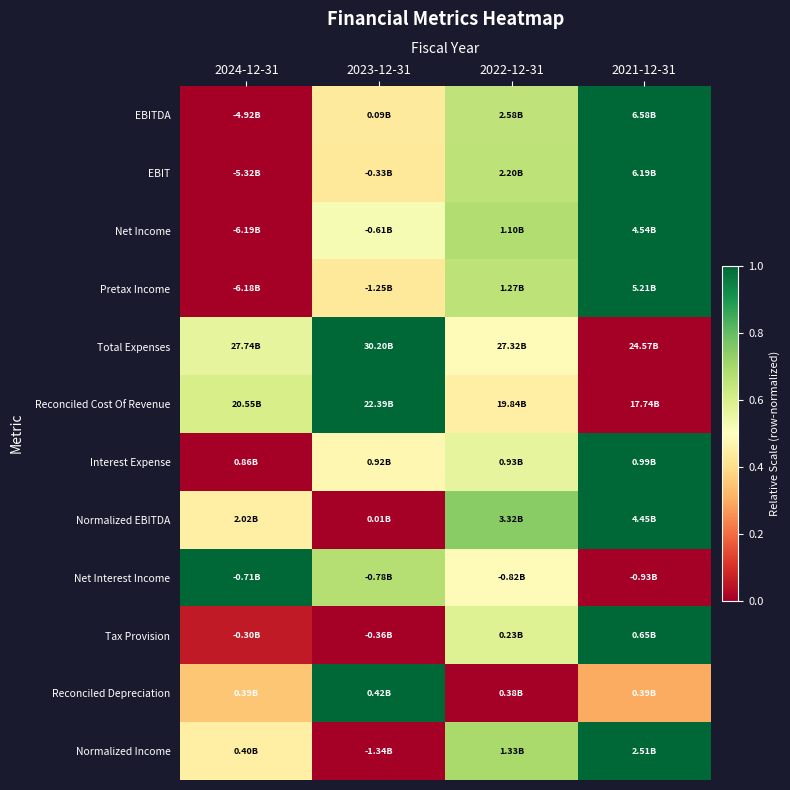

Reading right to left, extract all data points from this chart.

EBITDA: 2021-12-31=1.0	2022-12-31=0.7	2023-12-31=0.4	2024-12-31=0.0
EBIT: 2021-12-31=1.0	2022-12-31=0.7	2023-12-31=0.4	2024-12-31=0.0
Net Income: 2021-12-31=1.0	2022-12-31=0.7	2023-12-31=0.5	2024-12-31=0.0
Pretax Income: 2021-12-31=1.0	2022-12-31=0.7	2023-12-31=0.4	2024-12-31=0.0
Total Expenses: 2021-12-31=0.0	2022-12-31=0.5	2023-12-31=1.0	2024-12-31=0.6
Reconciled Cost Of Revenue: 2021-12-31=0.0	2022-12-31=0.5	2023-12-31=1.0	2024-12-31=0.6
Interest Expense: 2021-12-31=1.0	2022-12-31=0.6	2023-12-31=0.5	2024-12-31=0.0
Normalized EBITDA: 2021-12-31=1.0	2022-12-31=0.7	2023-12-31=0.0	2024-12-31=0.5
Net Interest Income: 2021-12-31=0.0	2022-12-31=0.5	2023-12-31=0.7	2024-12-31=1.0
Tax Provision: 2021-12-31=1.0	2022-12-31=0.6	2023-12-31=0.0	2024-12-31=0.1
Reconciled Depreciation: 2021-12-31=0.3	2022-12-31=0.0	2023-12-31=1.0	2024-12-31=0.3
Normalized Income: 2021-12-31=1.0	2022-12-31=0.7	2023-12-31=0.0	2024-12-31=0.5